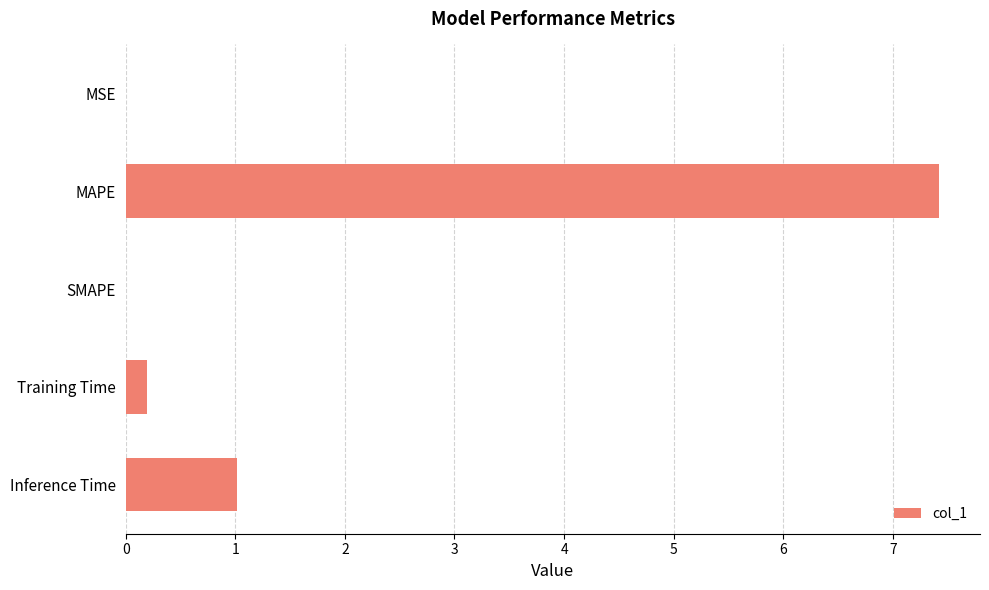

The value at SMAPE is 0.0. True or false?

True